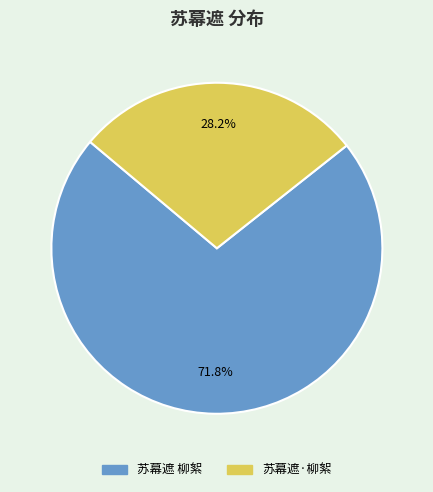

How many segments does this pie chart have?

2